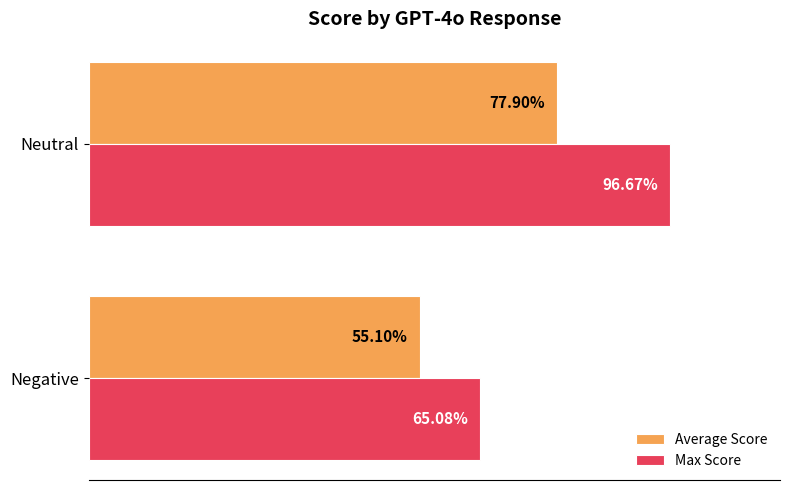

What are all the series names shown in the legend?

Average Score, Max Score